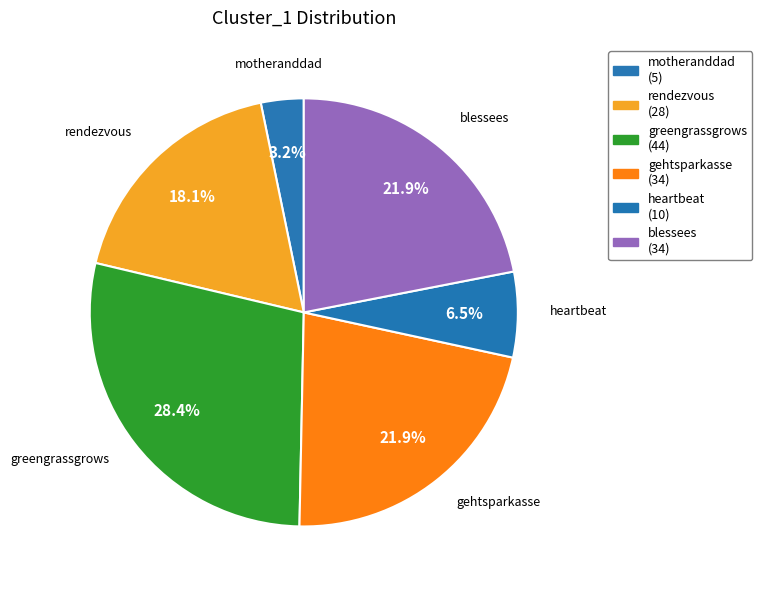

To the nearest percent, what percentage of the pie is heartbeat?

6%